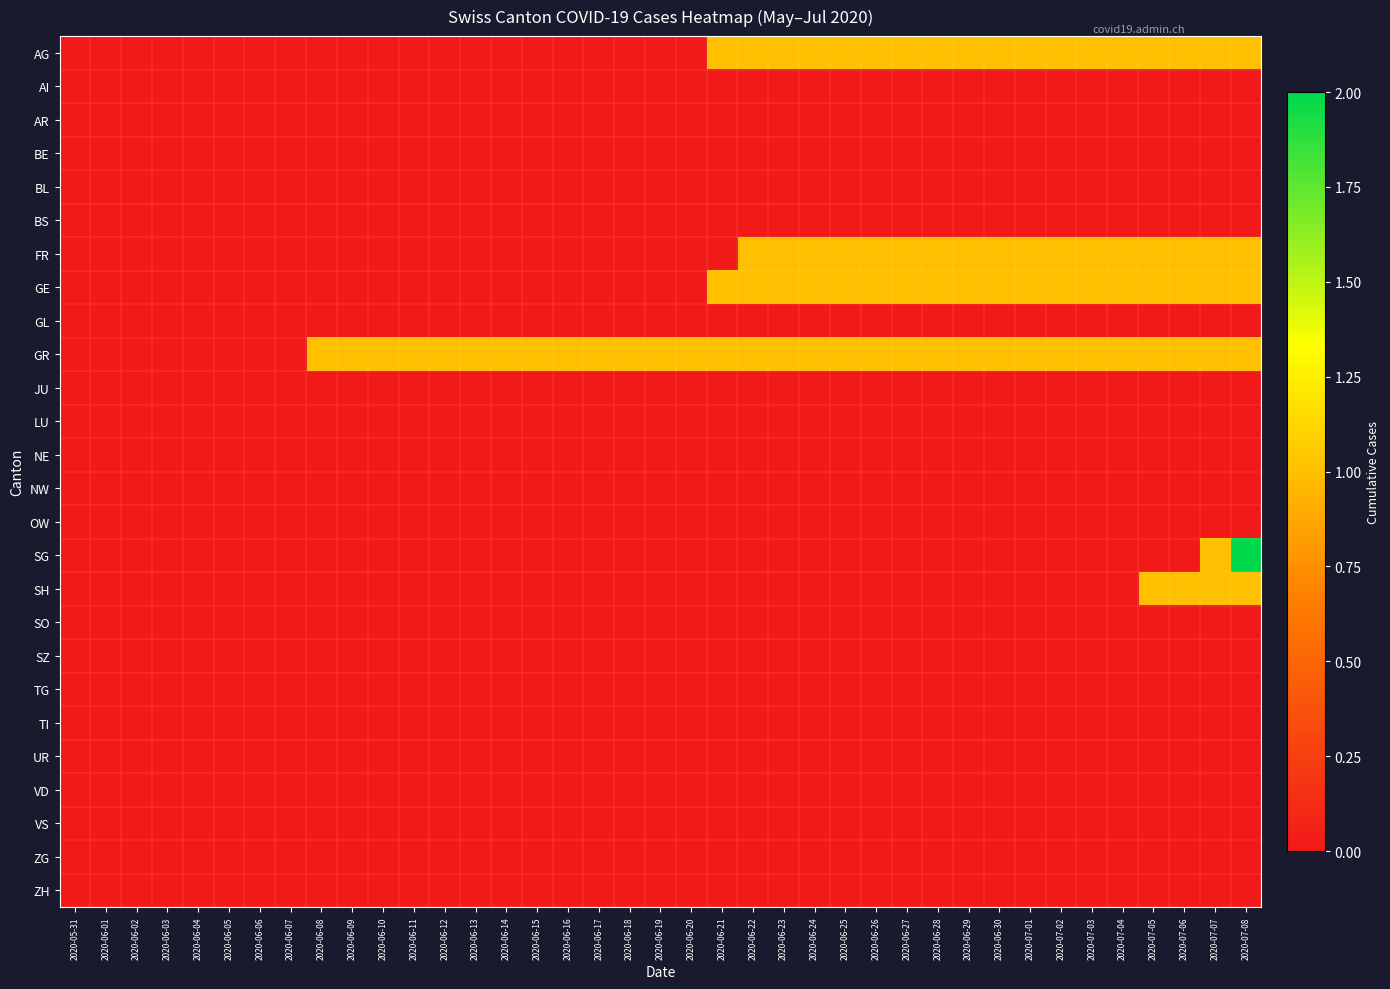

Which has a higher value, 2020-06-13 or 2020-06-16?

2020-06-13